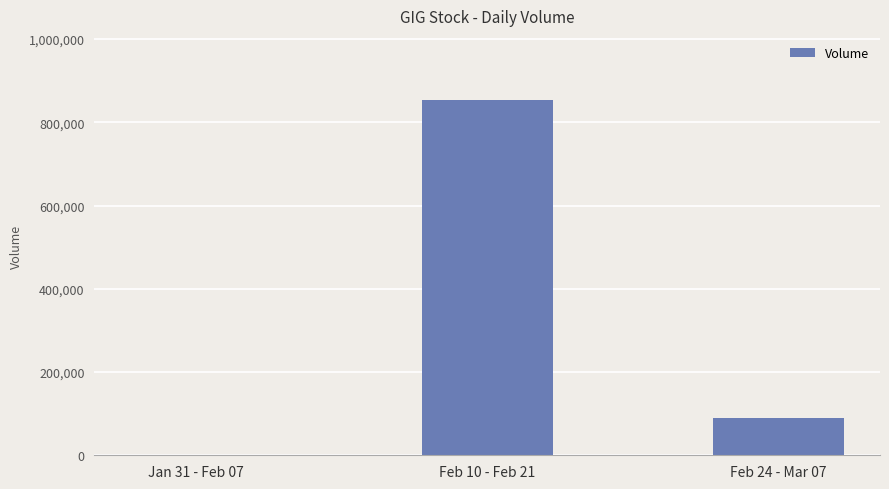

Are the bars horizontal?

No